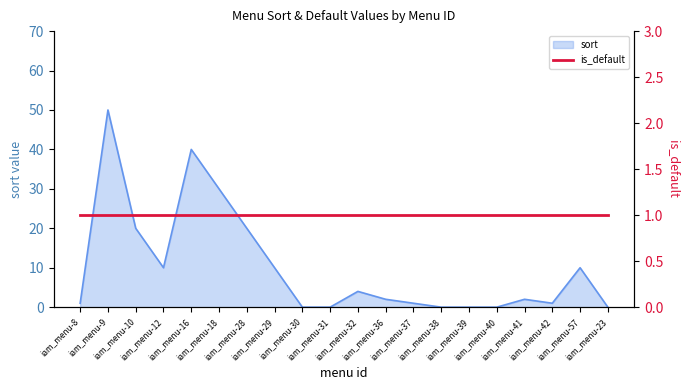

How many interior local valleys (lower than both neighbors) does the data have?

2